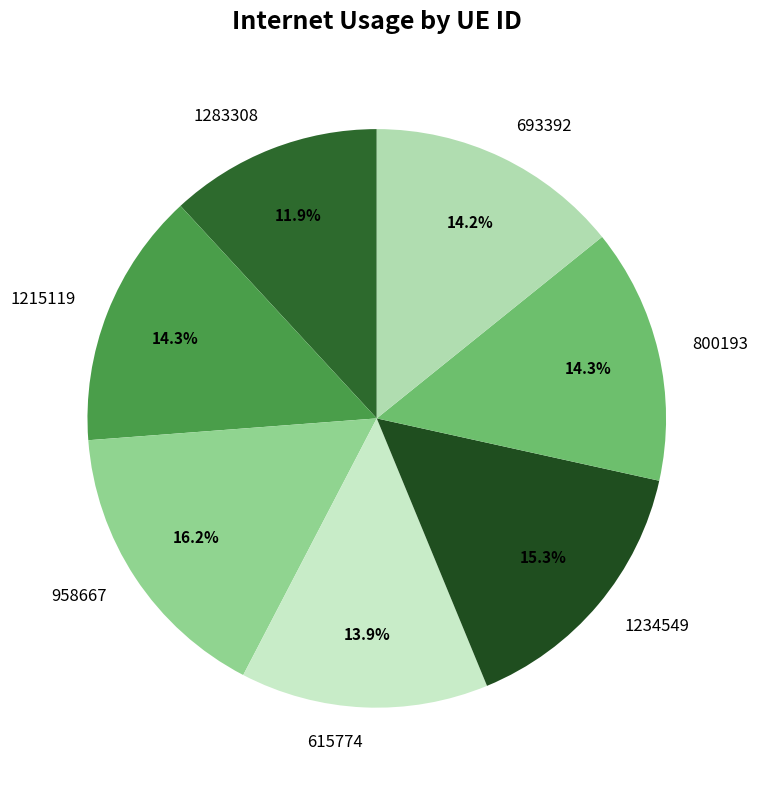

Count the number of slices in the pie.

7